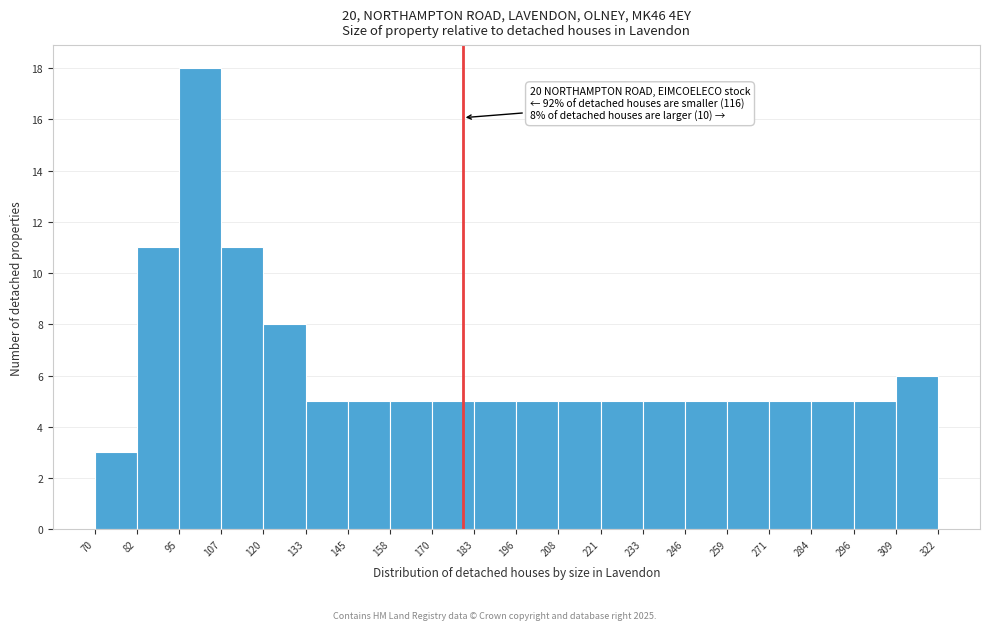

Over which range of the x-axis is the bar tallest?

95 to 107